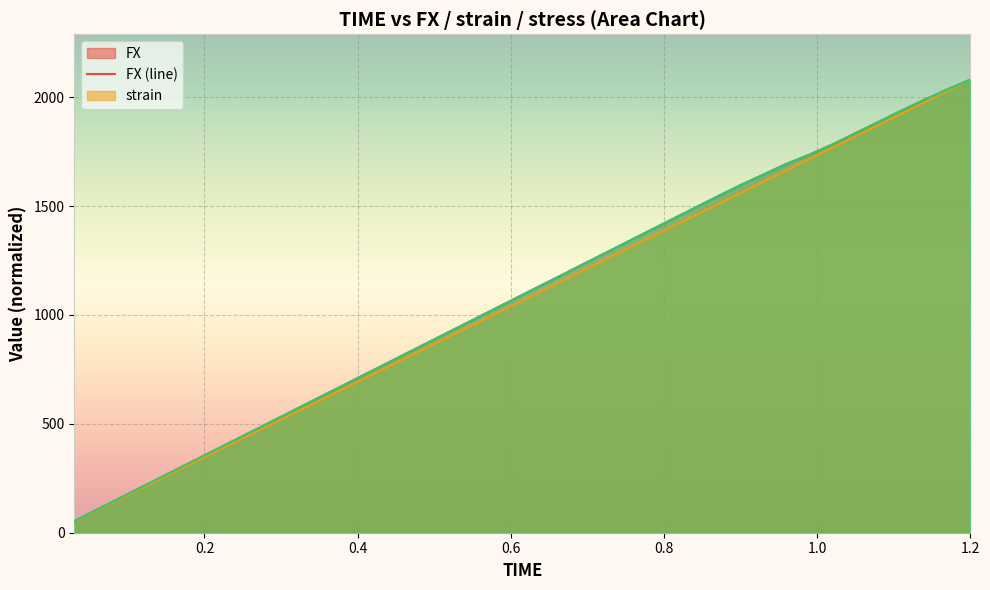

True or false: strain (line) and FX (line) cross at least once.

False